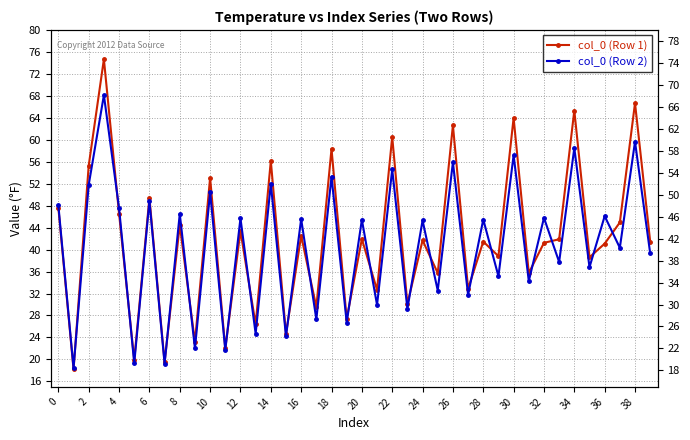

Which series ends up on top after the final intersection of col_0 (Row 1) and col_0 (Row 2)?

col_0 (Row 1)